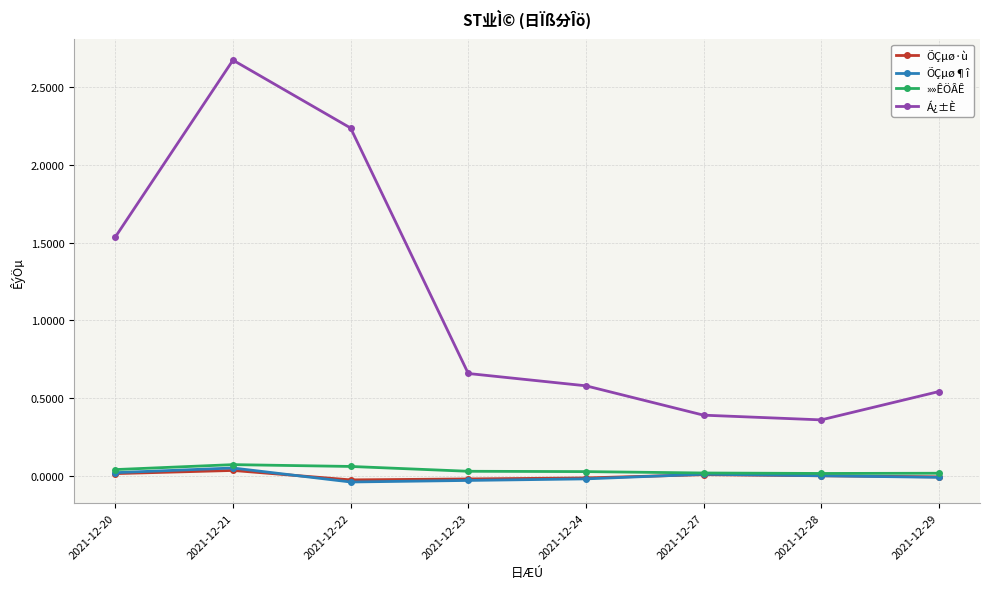

Is it true that Á¿±È equals 0.6 at 2021-12-28?

False